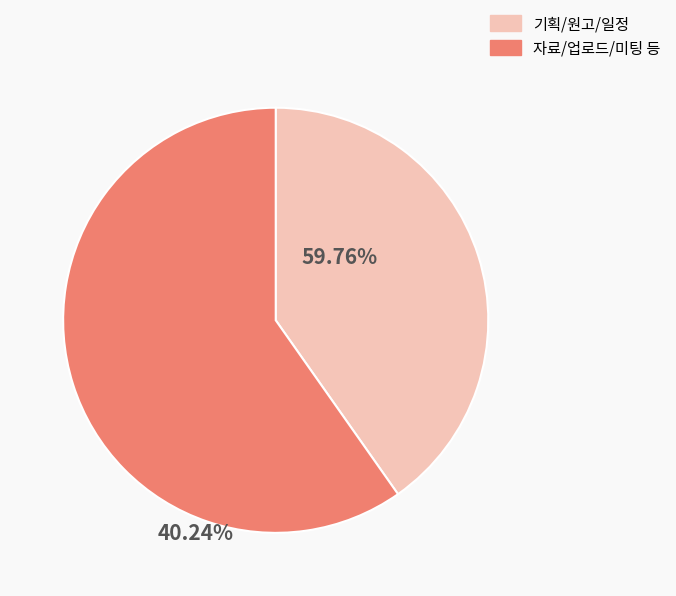

Which category has the smallest portion of the pie?

기획/원고/일정